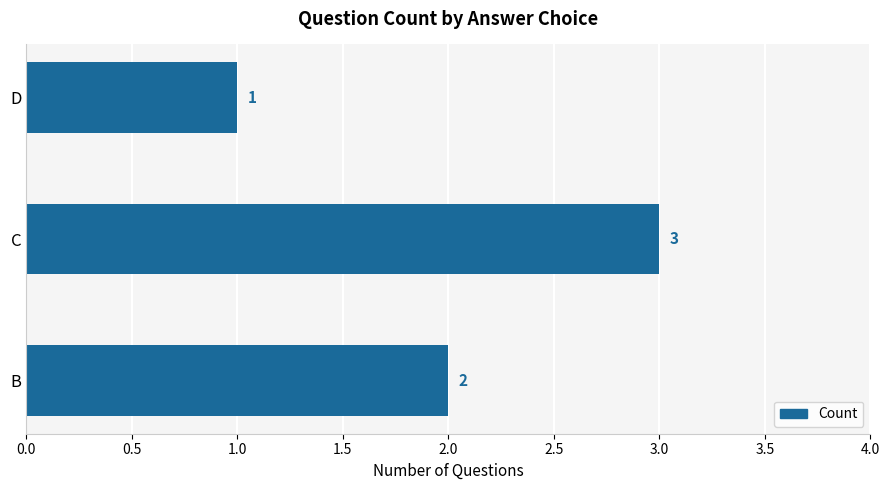

Reading bottom to top, extract all data points from this chart.

B=2	C=3	D=1